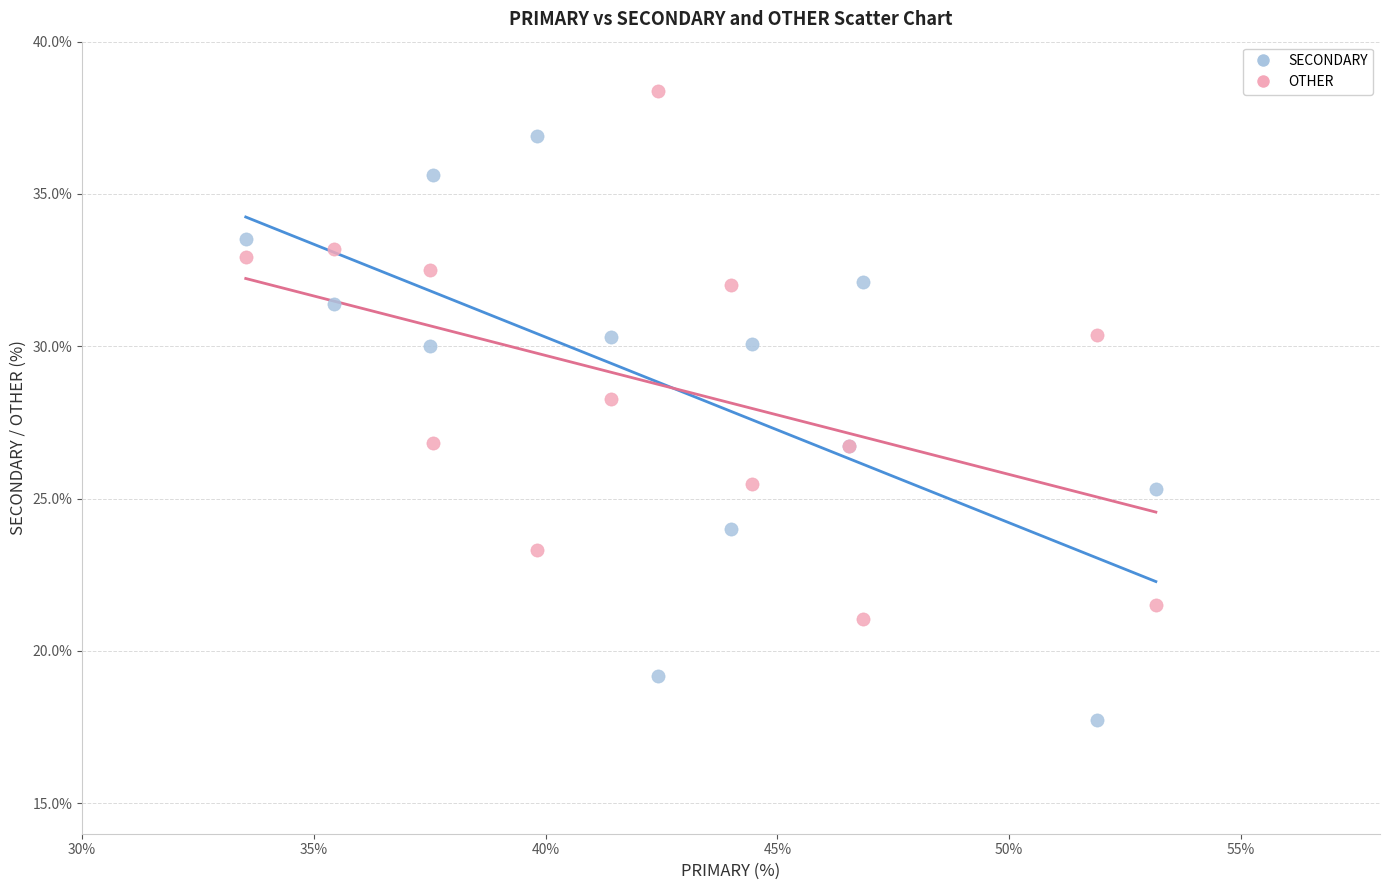

Across all series, what Y value is closest to 28?

28.3